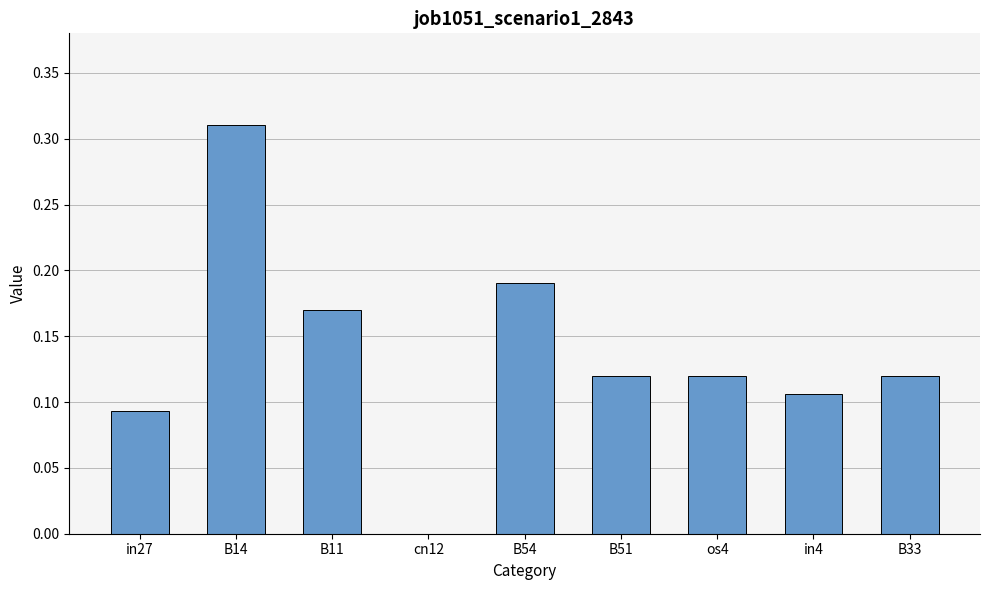

Where is the data nearest to the value 0?

cn12